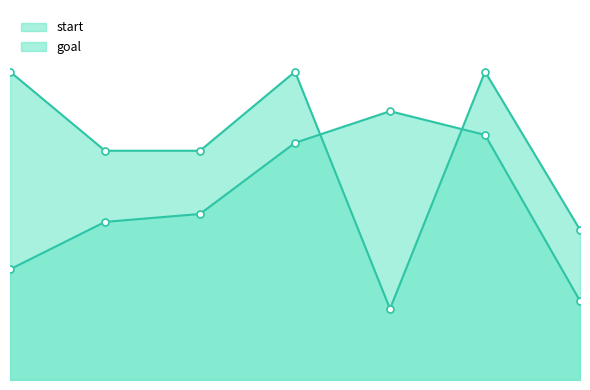

Which series has the widest spread of values?

goal